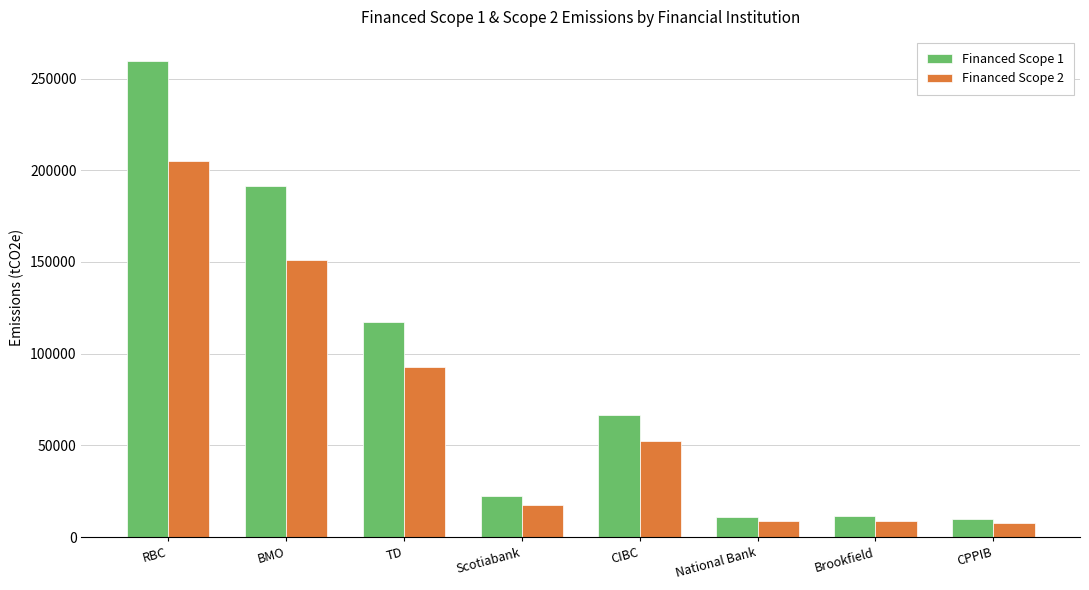

How many bars are there in total?

16